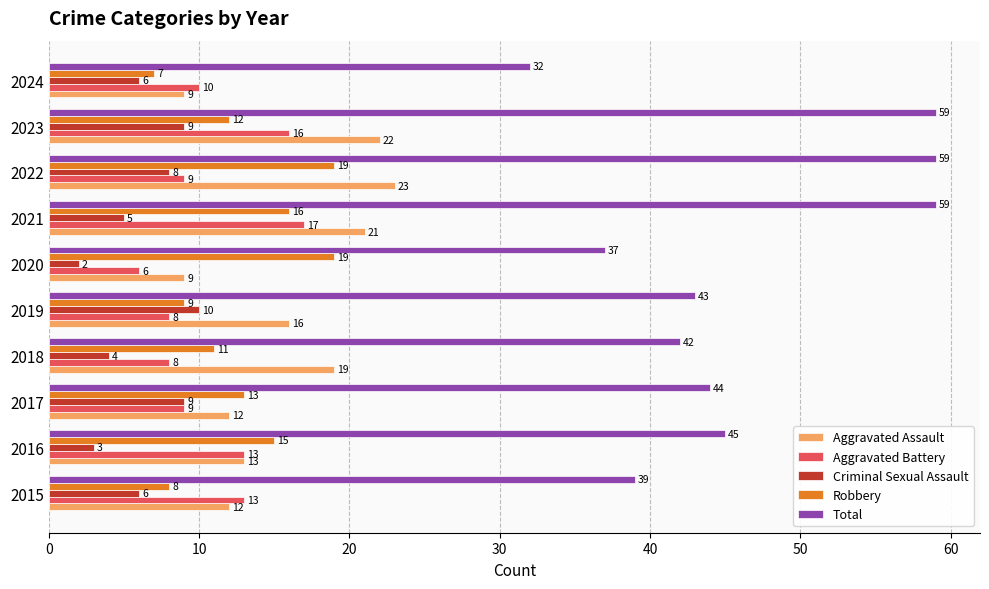

How many distinct data groups are displayed?

5